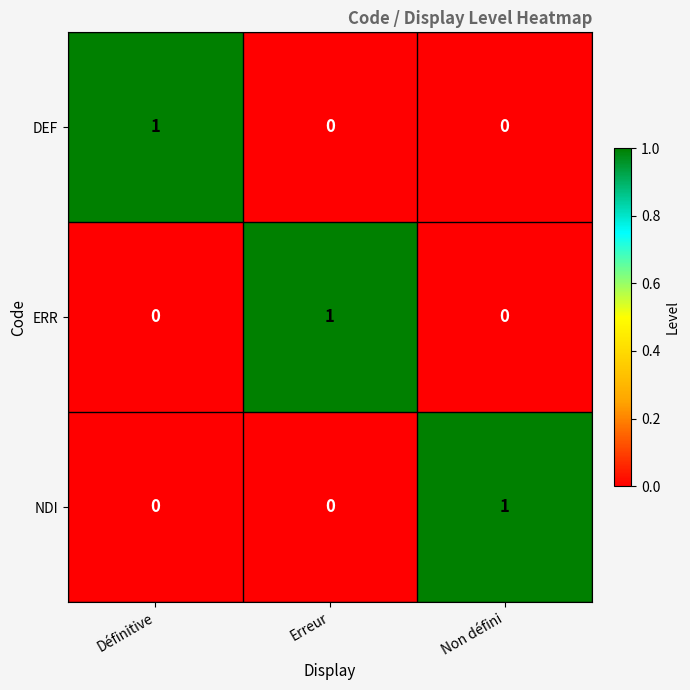

What is the total value across all series at Définitive?

1